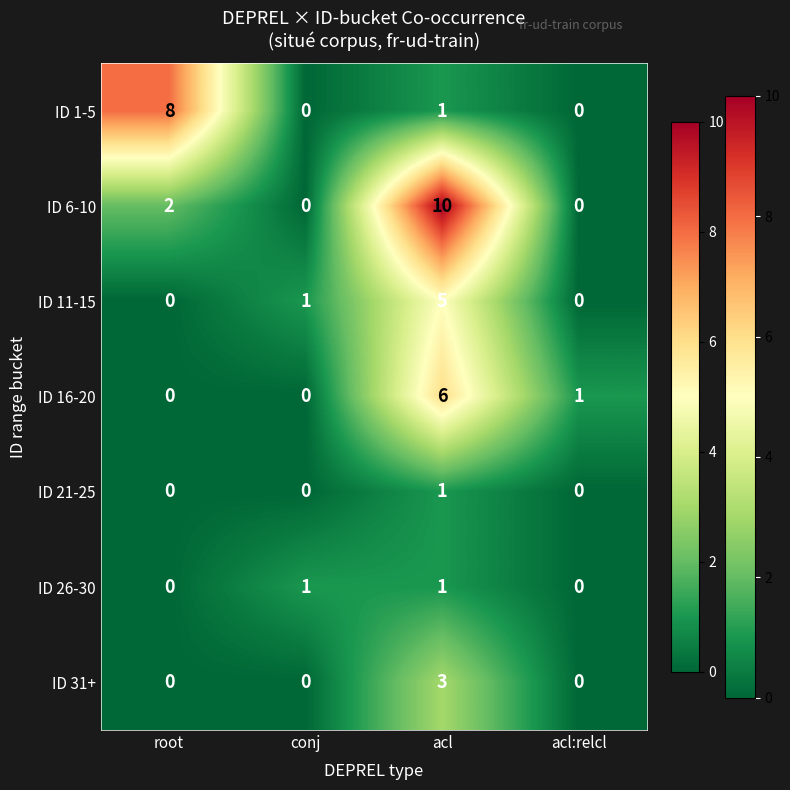

What is the difference between the highest and lowest values at conj?

1